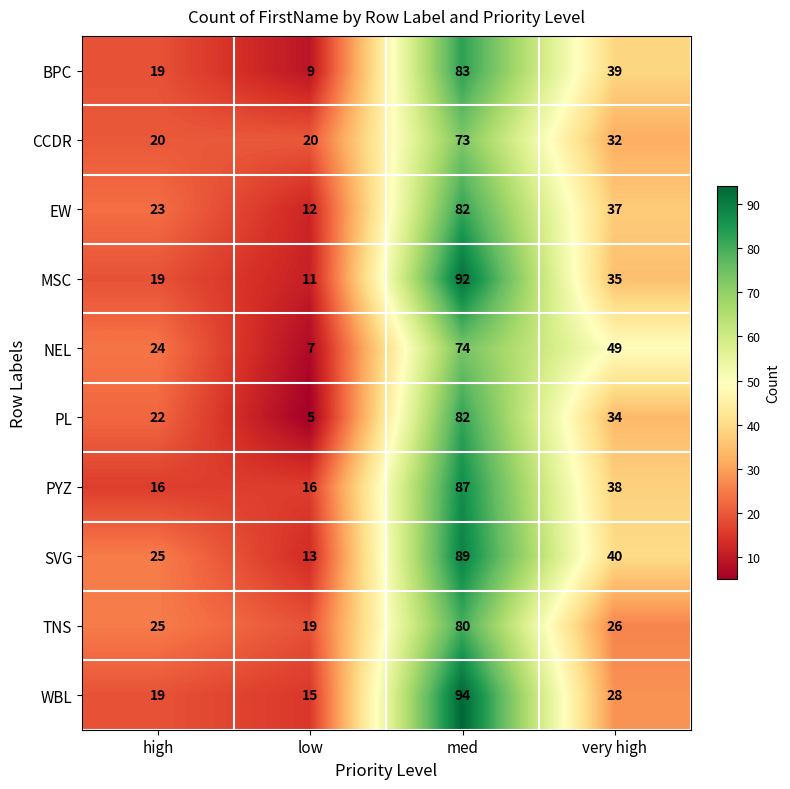

How many data points in SVG are less than 40?

2